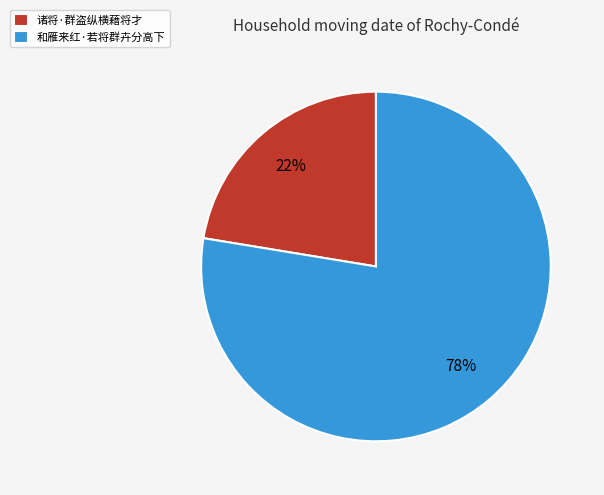

Which category has the smallest portion of the pie?

诸将·群盗纵横藉将才